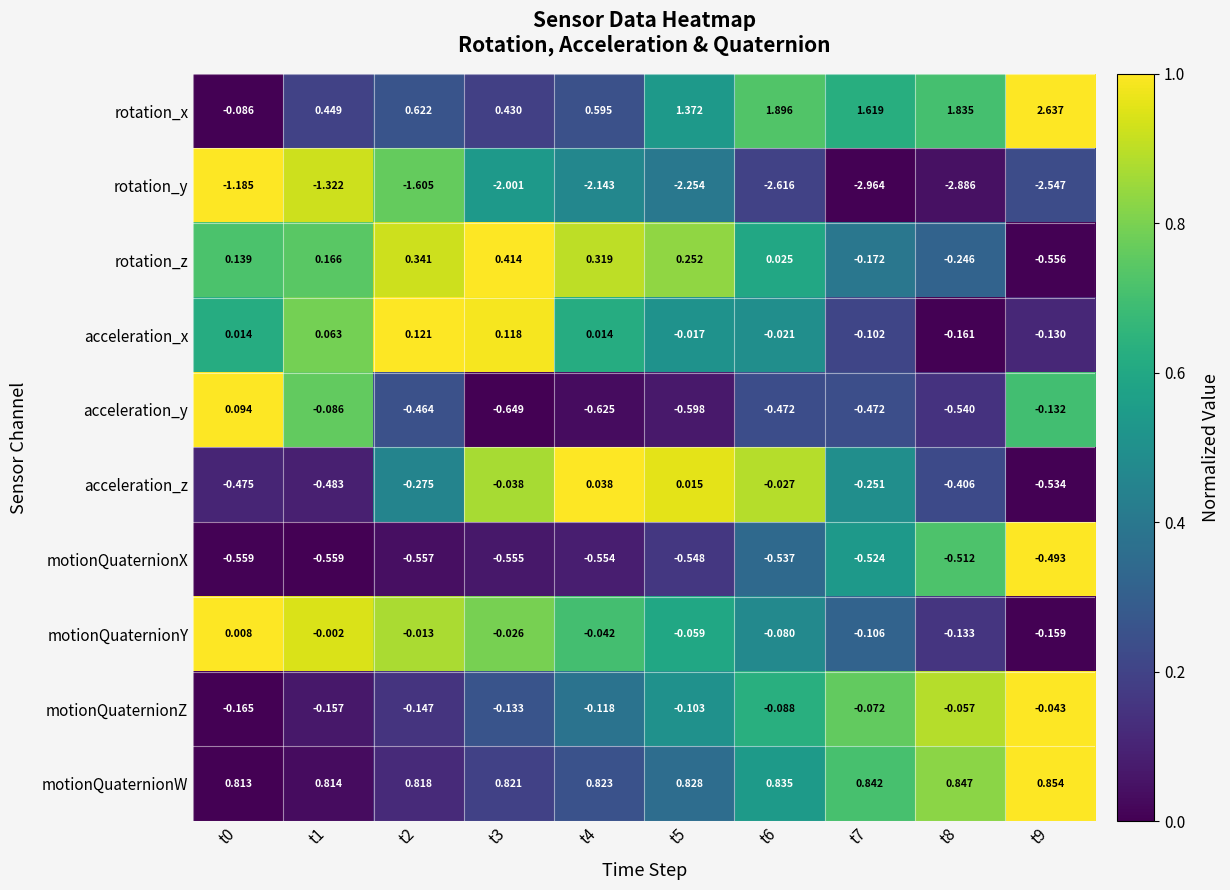

Count the number of categories in the chart.

10